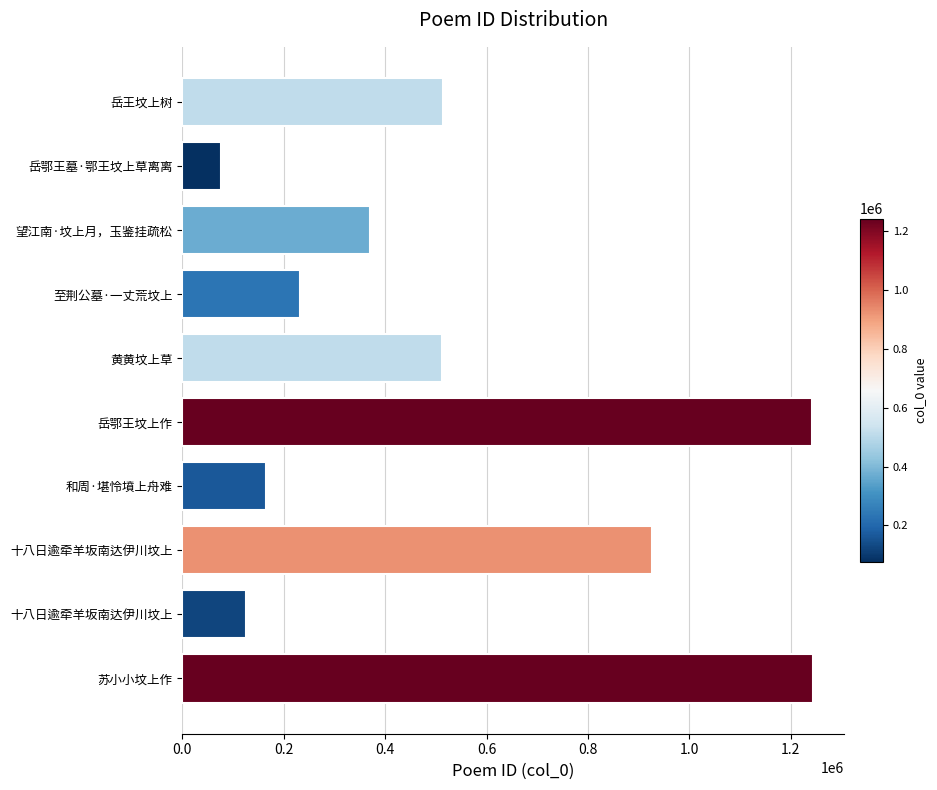

What is the maximum value shown in the chart?

1243461